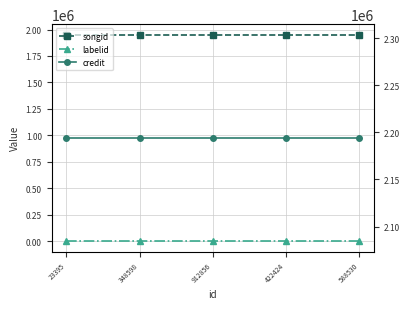

What is the value of the credit point at the 2nd from the left?

2194140